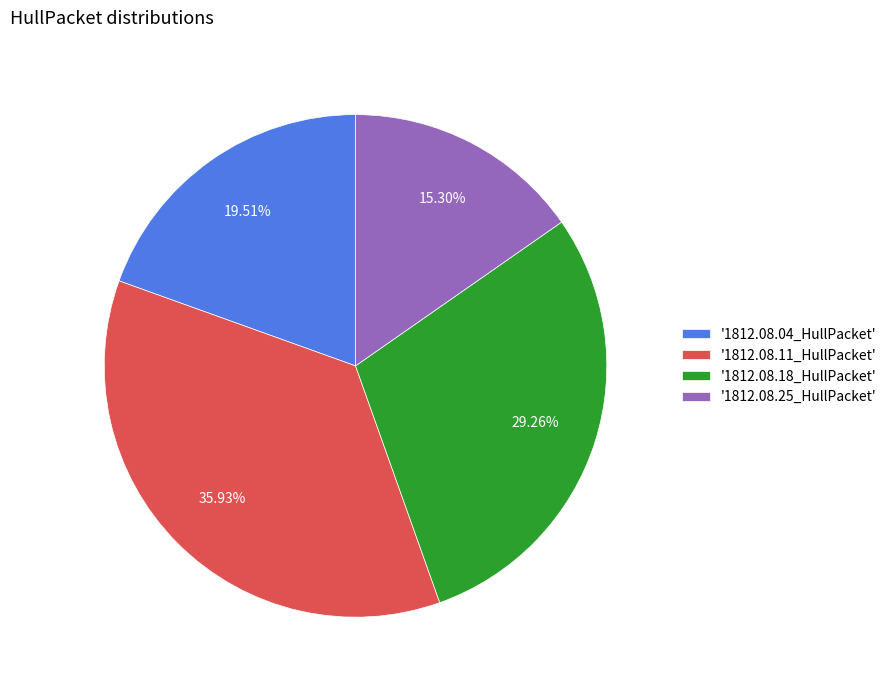

Does '1812.08.25_HullPacket' account for over 50% of the chart?

No